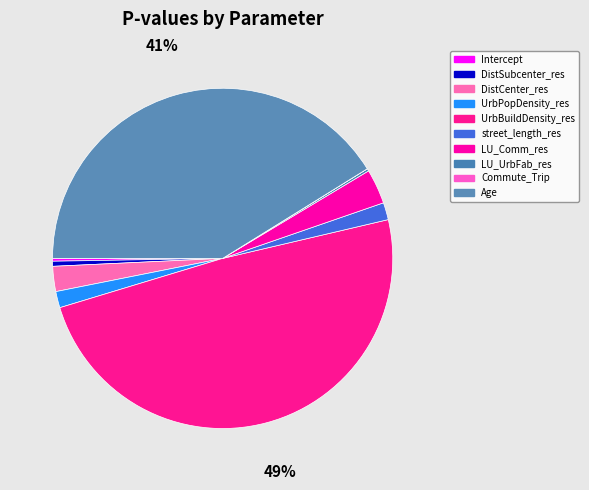

To the nearest percent, what is the difference between the street_length_res and Commute_Trip slice percentages?

2%